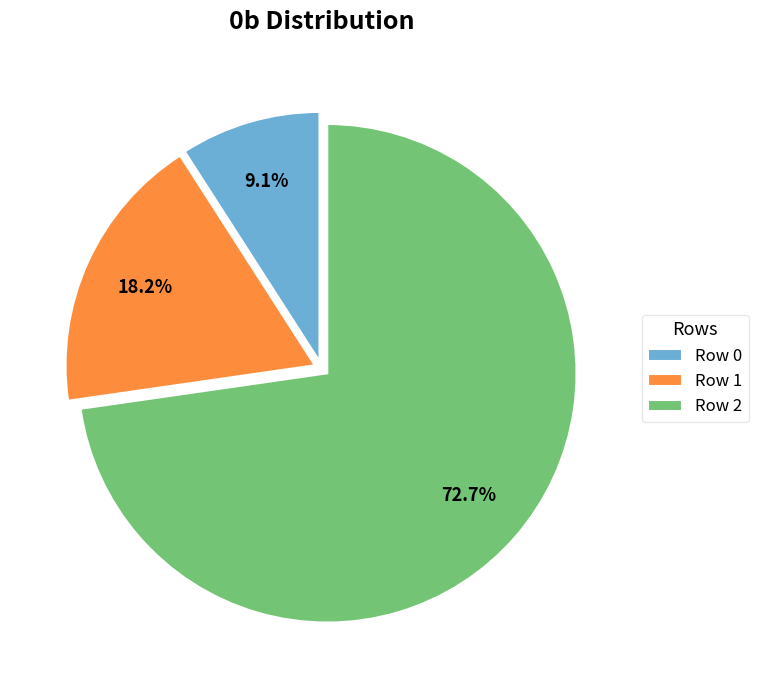

The Row 1 slice represents 18% of the pie. True or false?

True